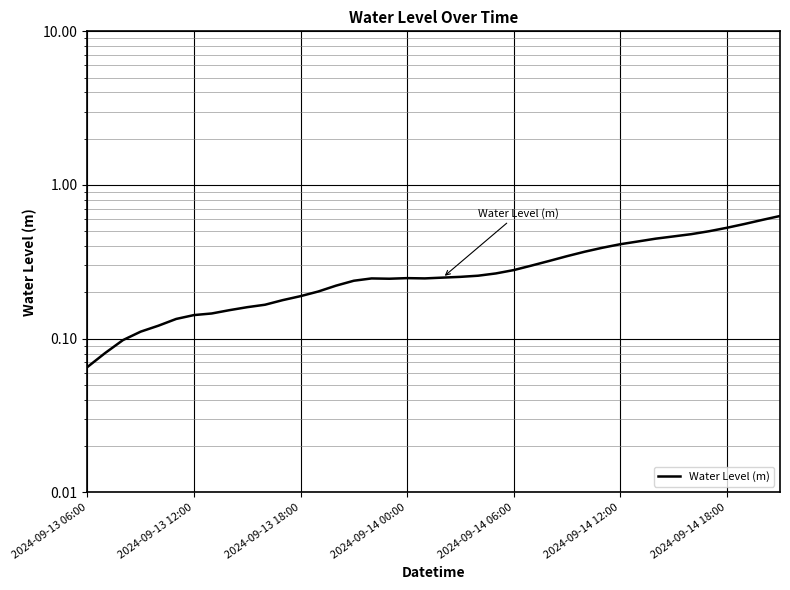

What is the difference between the maximum and minimum values?

0.6